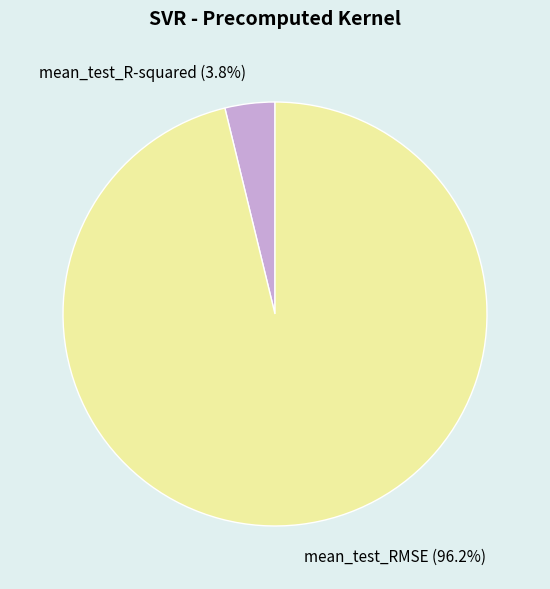

Combined, what portion of the pie is mean_test_RMSE and mean_test_R-squared?

100.0%